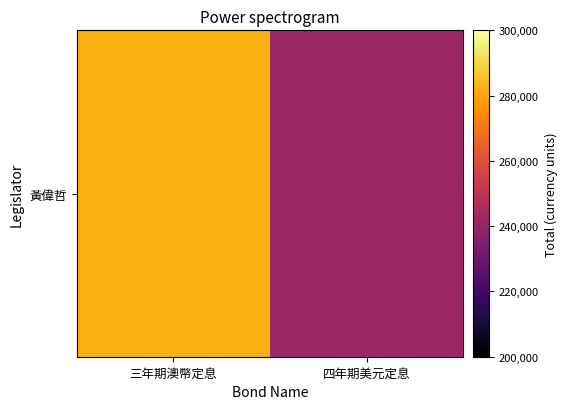

List the labels in order of value, smallest first.

四年期美元定息, 三年期澳幣定息